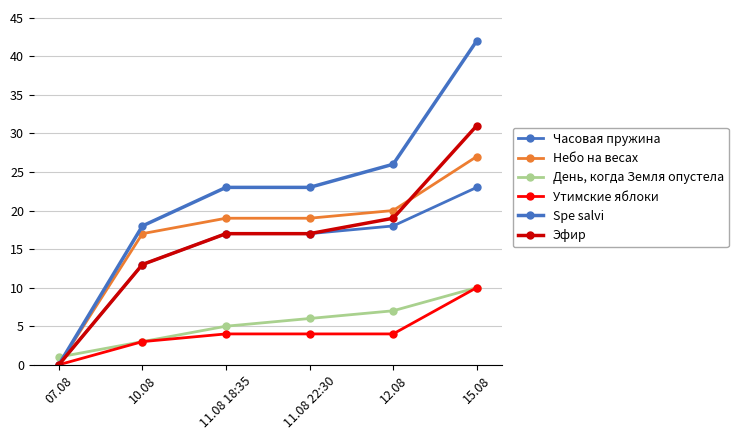

List the labels in order of Эфир value, largest first.

15.08, 12.08, 11.08 18:35, 11.08 22:30, 10.08, 07.08